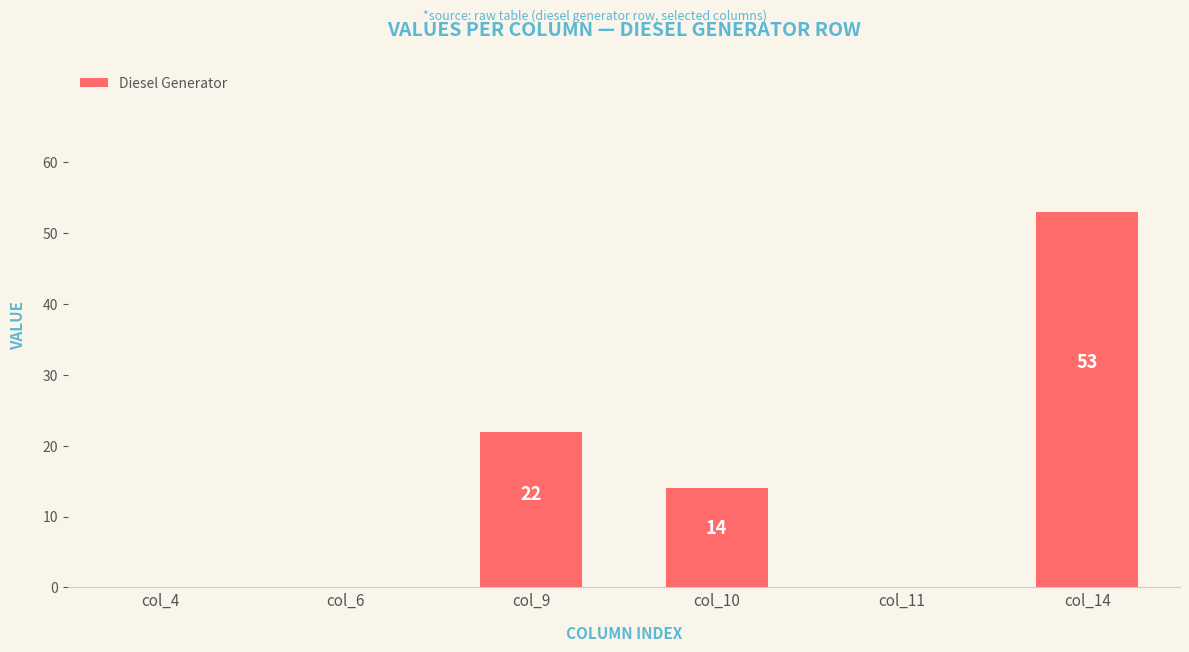

Which label corresponds to the largest value in the chart?

col_14